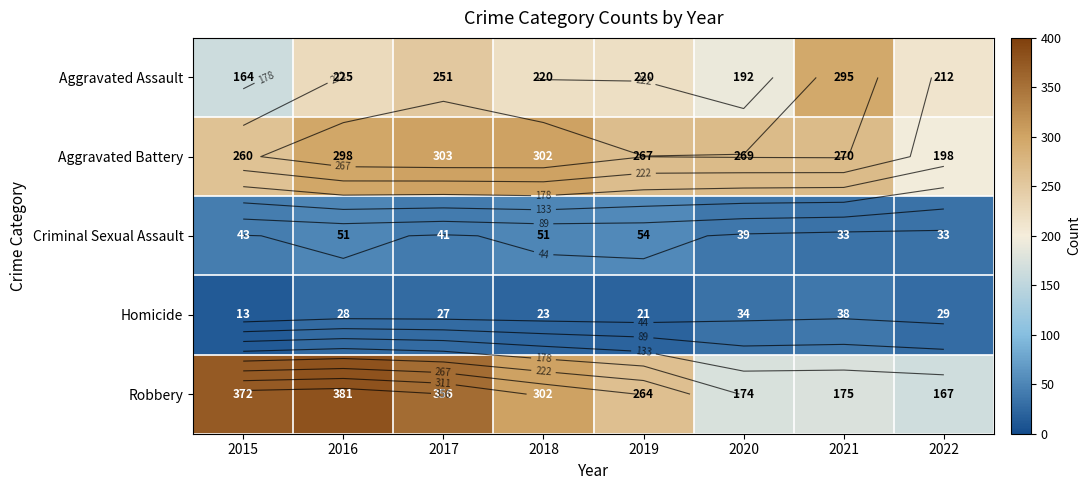

What is the spread (max minus min) of values at 2016?

353